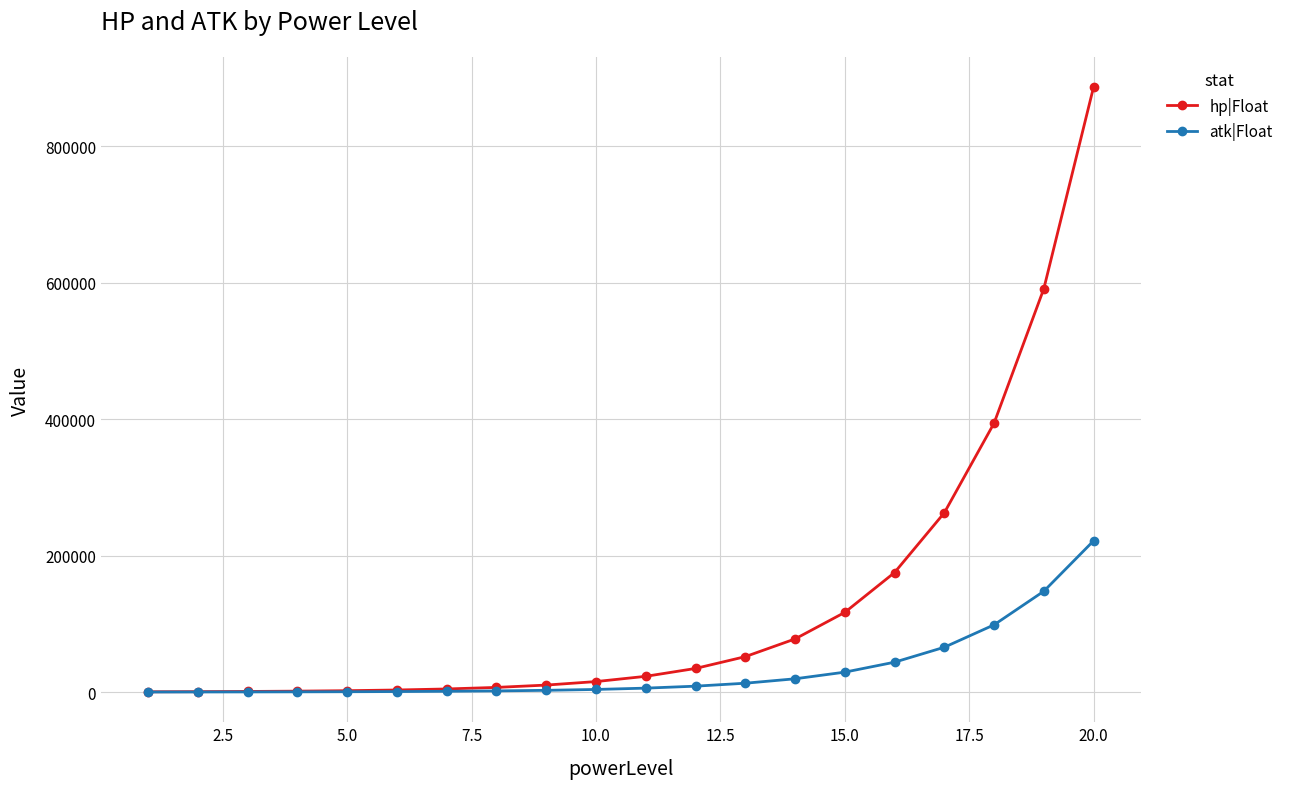

Rank the series by their average value, from lowest to highest.

atk|Float, hp|Float